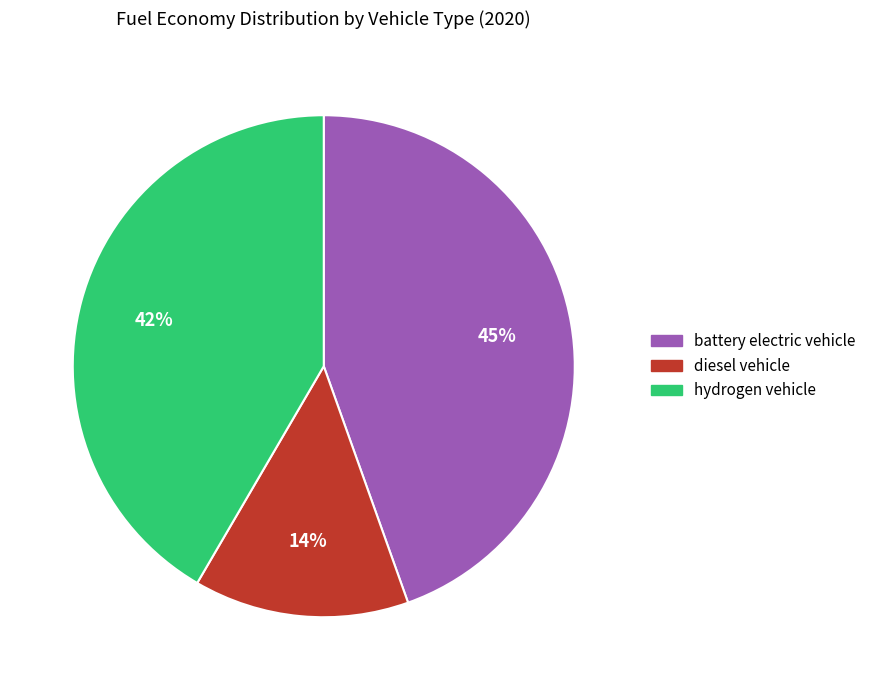

To the nearest percent, what is the average slice percentage?

33%